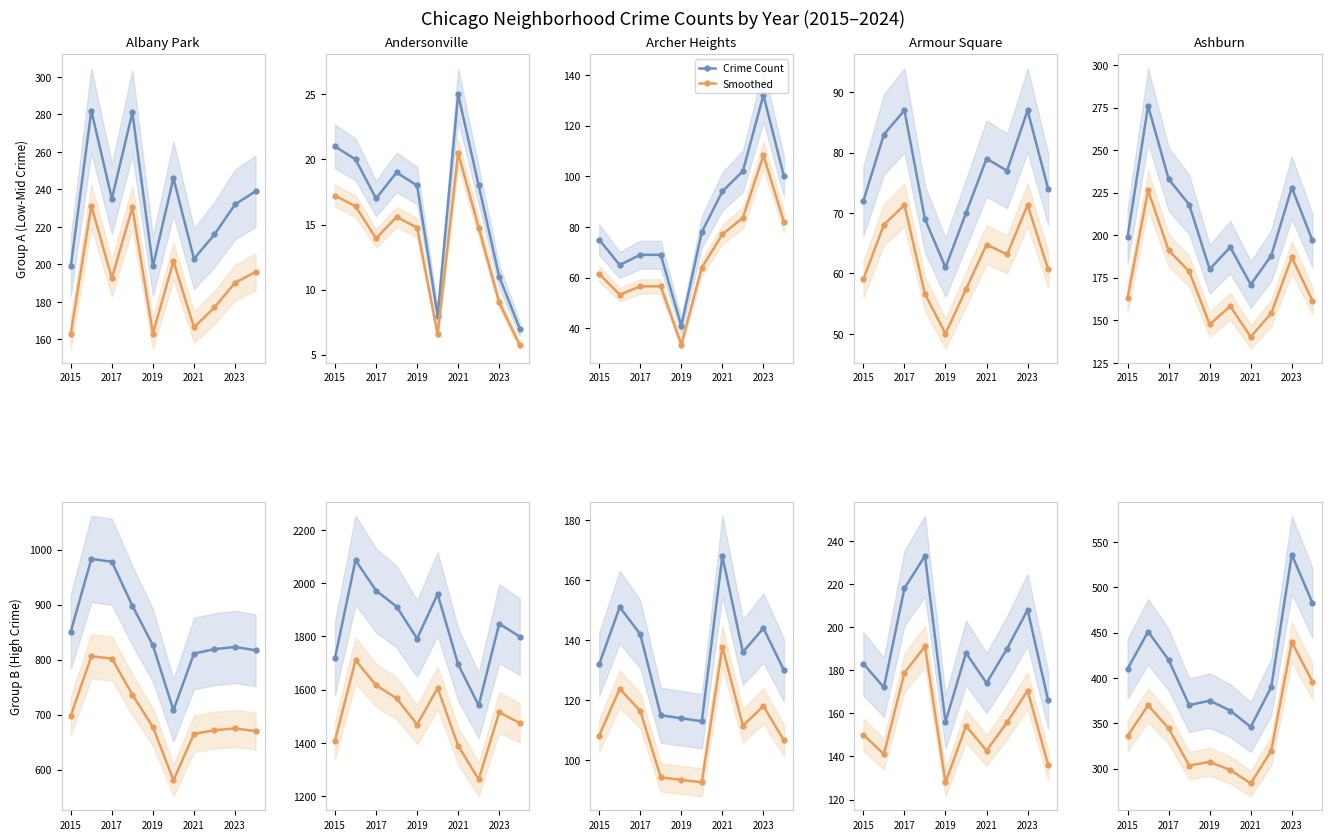

True or false: Smoothed has more than 1 points higher than both neighbors.

True